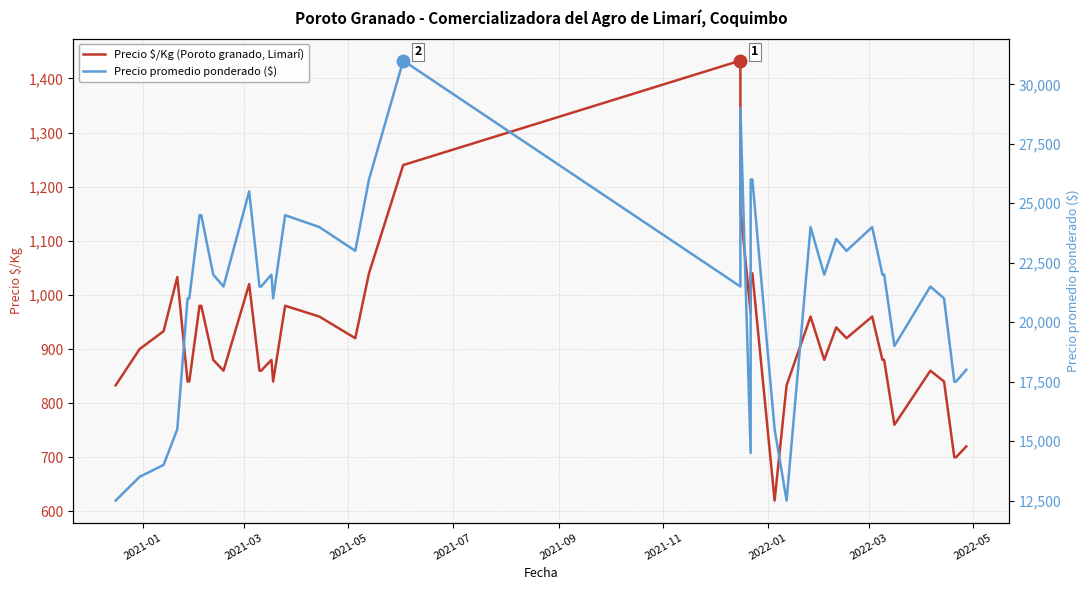

What are all the series names shown in the legend?

Precio $/Kg (Poroto granado, Limarí), Precio promedio ponderado ($)